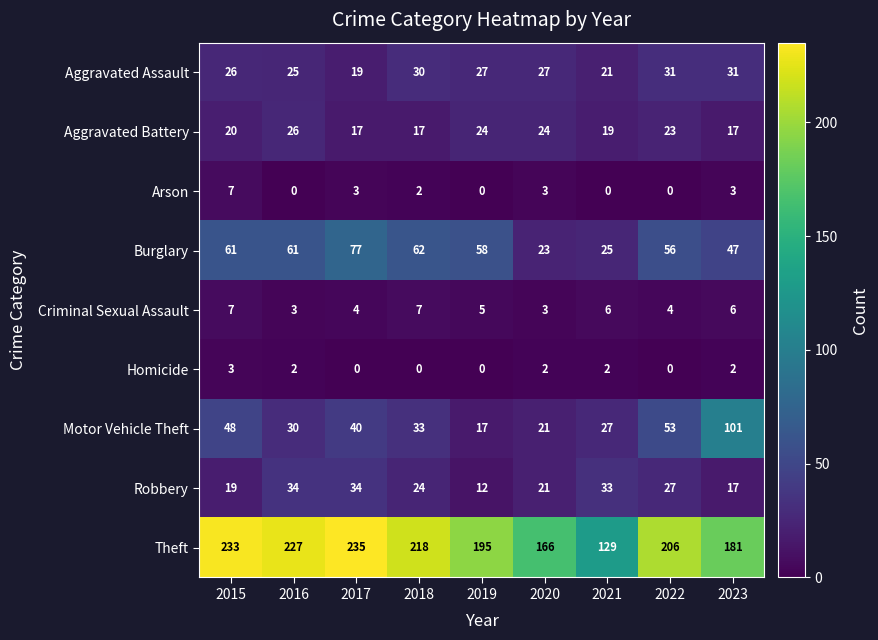

How many data points in Theft are less than 206?

4